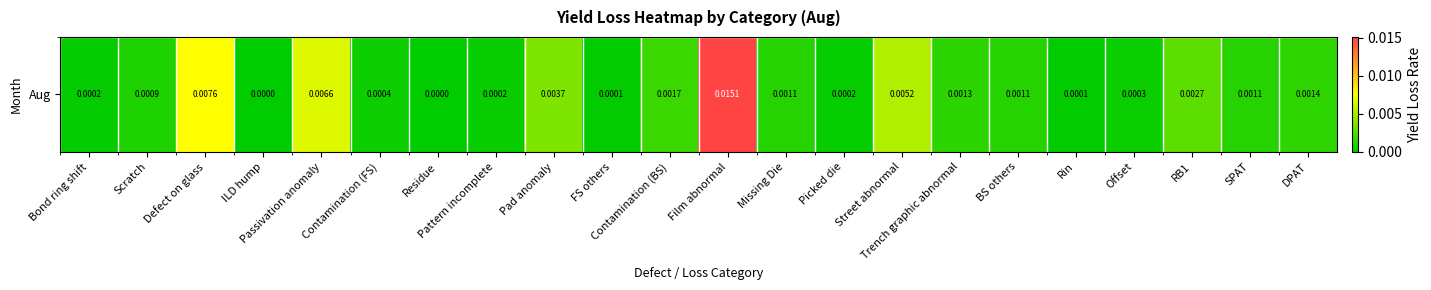

Rank the categories by value from lowest to highest.

Residue, ILD hump, Rin, FS others, Bond ring shift, Picked die, Pattern incomplete, Offset, Contamination (FS), Scratch, Missing Die, BS others, SPAT, Trench graphic abnormal, DPAT, Contamination (BS), RB1, Pad anomaly, Street abnormal, Passivation anomaly, Defect on glass, Film abnormal